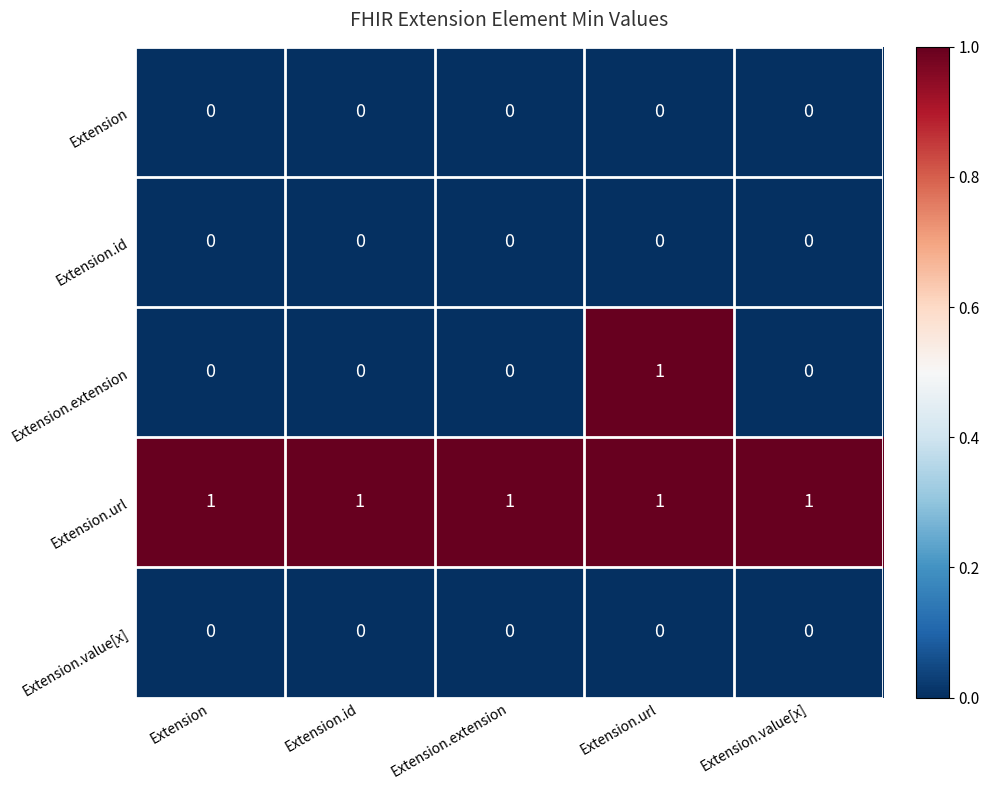

Which series has the largest total across all categories?

Extension.url